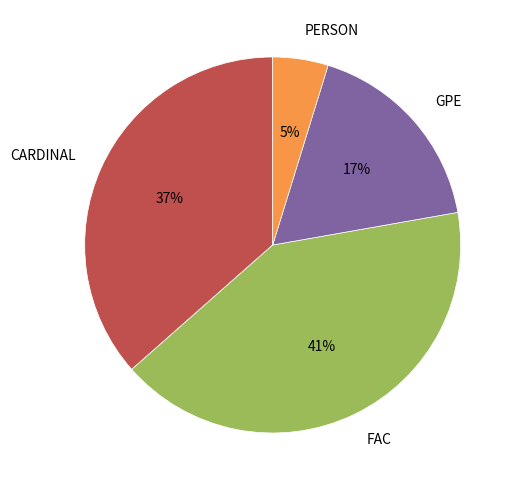

Which has a higher value, CARDINAL or GPE?

CARDINAL